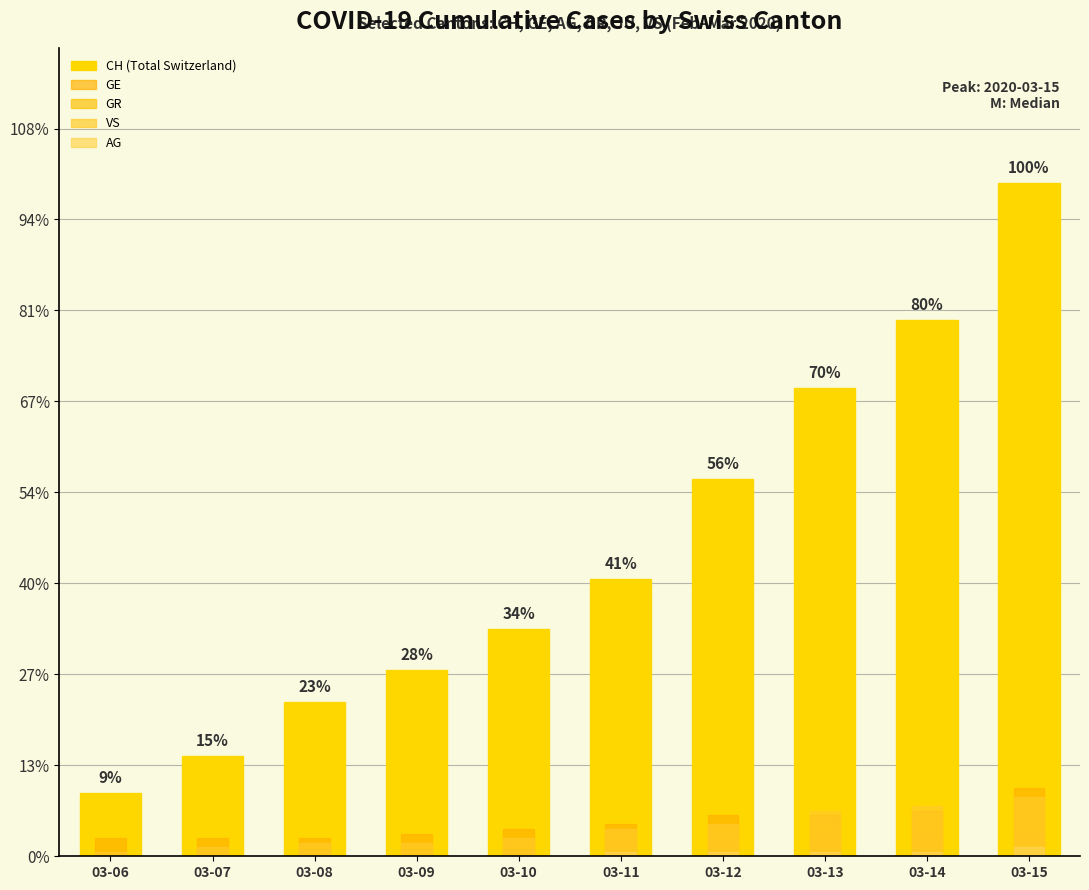

The GE series shows 3 at 03-12. True or false?

False